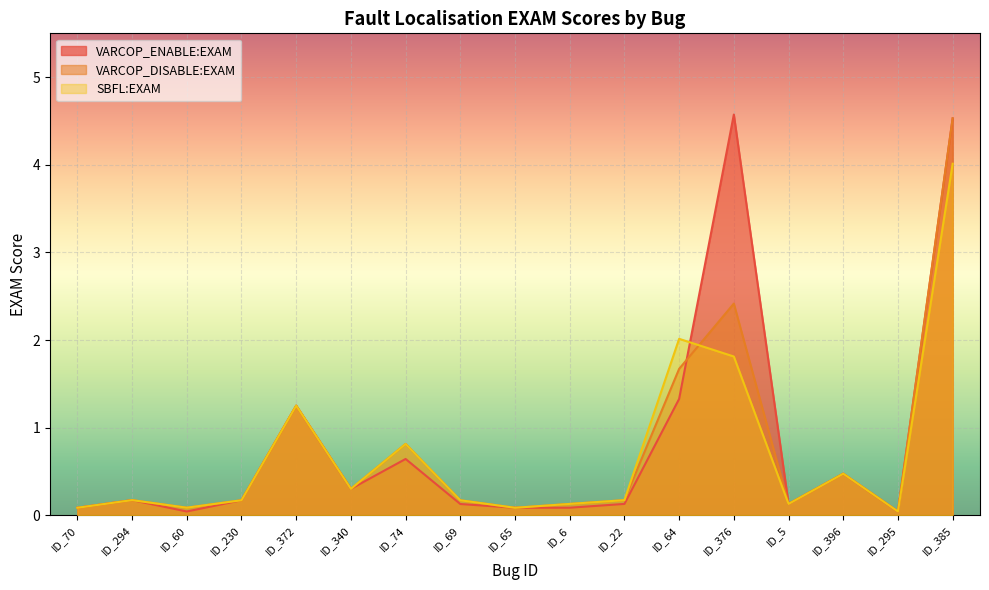

Which series changed the most between ID_70 and ID_230?

VARCOP_ENABLE:EXAM